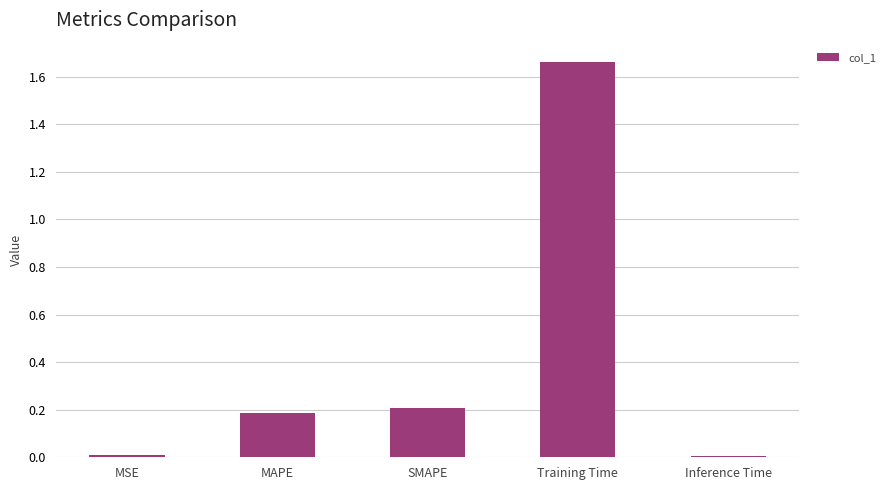

How many bars are there in total?

5